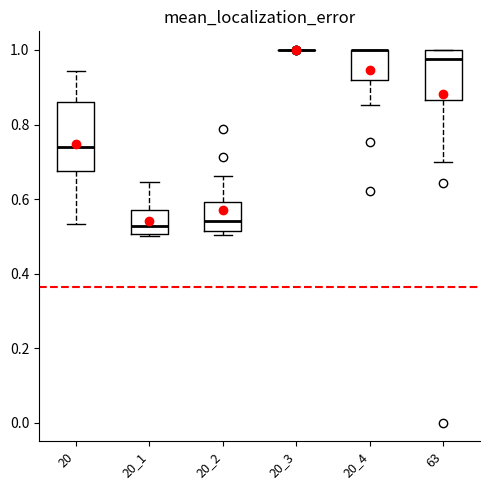

Reading left to right, read every box against the y-axis: the position of its median line, the range the box covers, and the ends of its whiskers. The values are not printed on the chart, so give them approximately, as read against the axis.

20: median 0.74, box 0.68 to 0.86, whiskers 0.54 to 0.94
20_1: median 0.52, box 0.50 to 0.56, whiskers 0.50 to 0.64
20_2: median 0.54, box 0.52 to 0.60, whiskers 0.50 to 0.66
20_3: box collapsed to a line at 1.00, whiskers 1.00 to 1.00
20_4: median 1.00 (drawn on the box's upper edge), box 0.92 to 1.00, whiskers 0.86 to 1.00
63: median 0.98, box 0.86 to 1.00, whiskers 0.70 to 1.00